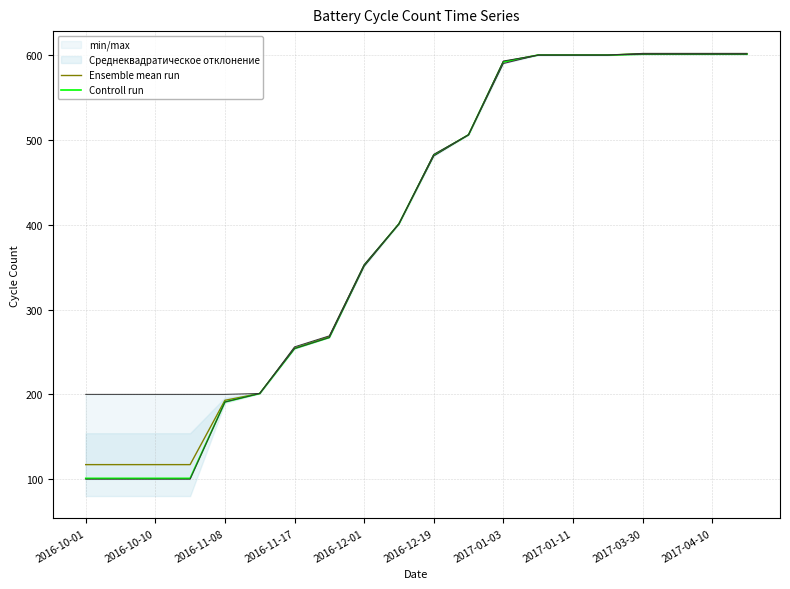

What is the highest value of the Controll run series?

601.0